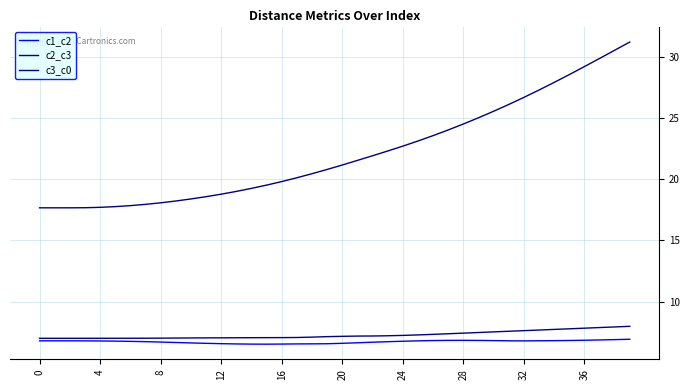

Which series has the largest total across all categories?

c3_c0